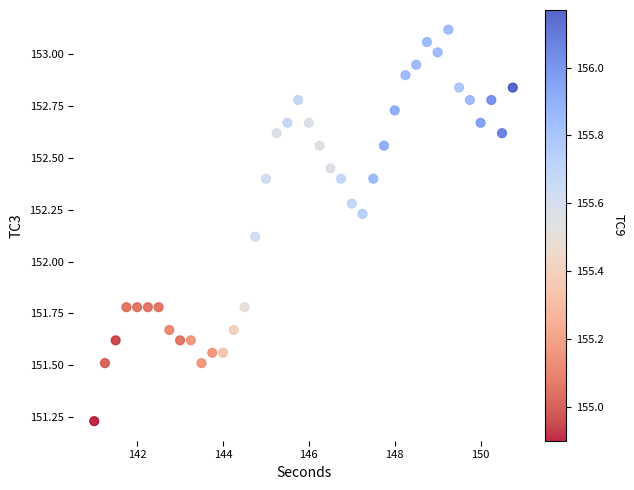

What is the range of Y values (max minus min)?

1.9